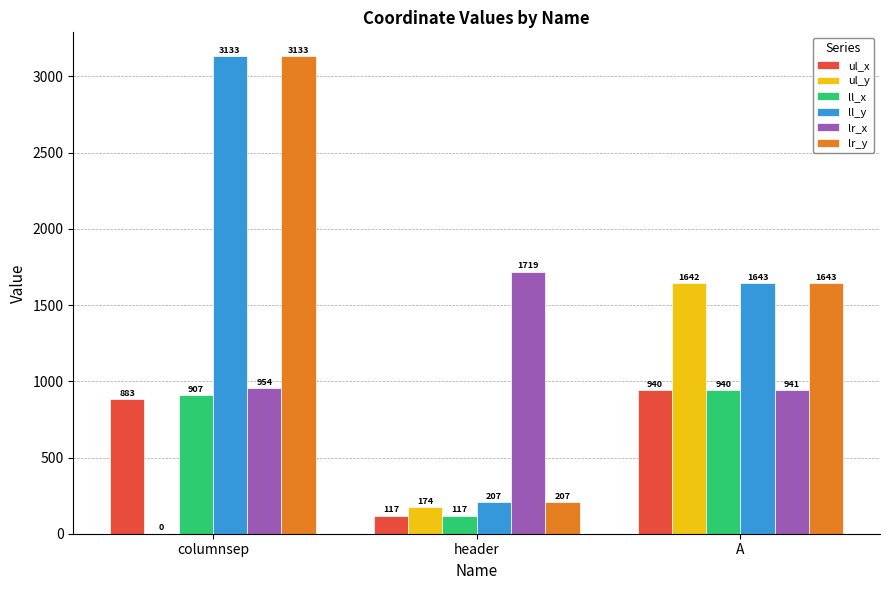

Which category has the highest value across all series?

columnsep